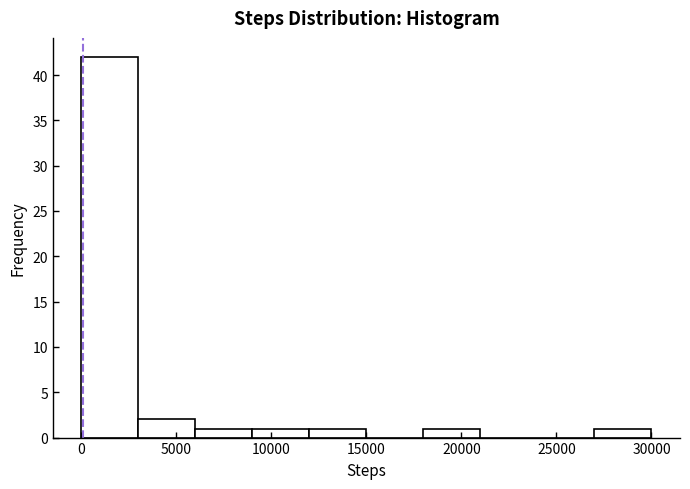

What is the height of the bar covering 6000 to 9000 on the x-axis? Neither the bar edges nor the heights are printed on the chart, so give them approximately, as read against the axes.

1